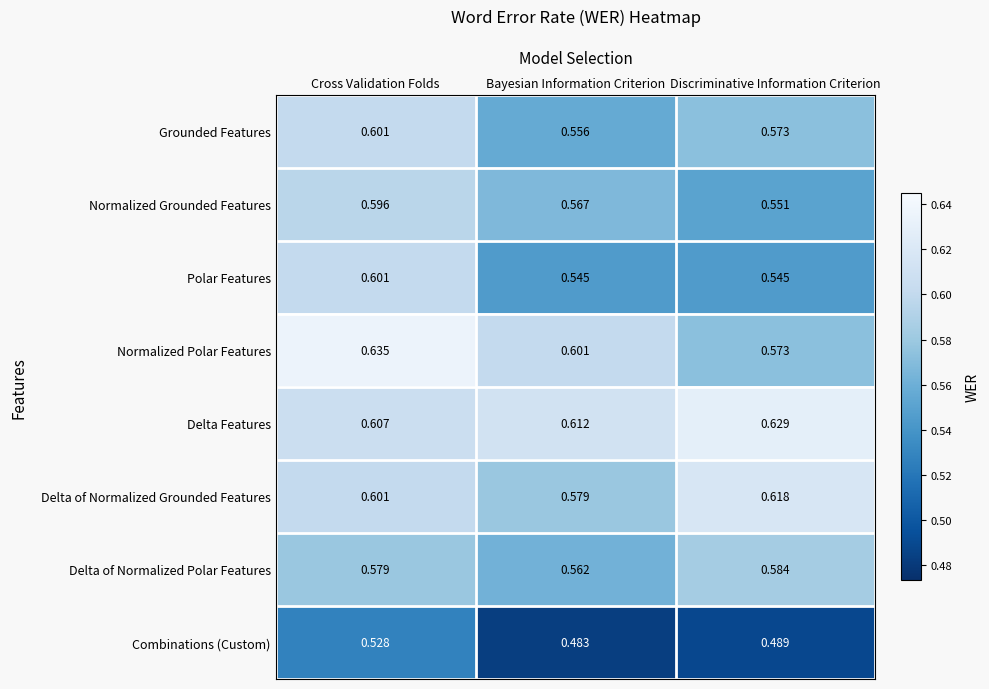

Is the value of Polar Features at Bayesian Information Criterion greater than the value of Grounded Features at Bayesian Information Criterion?

No